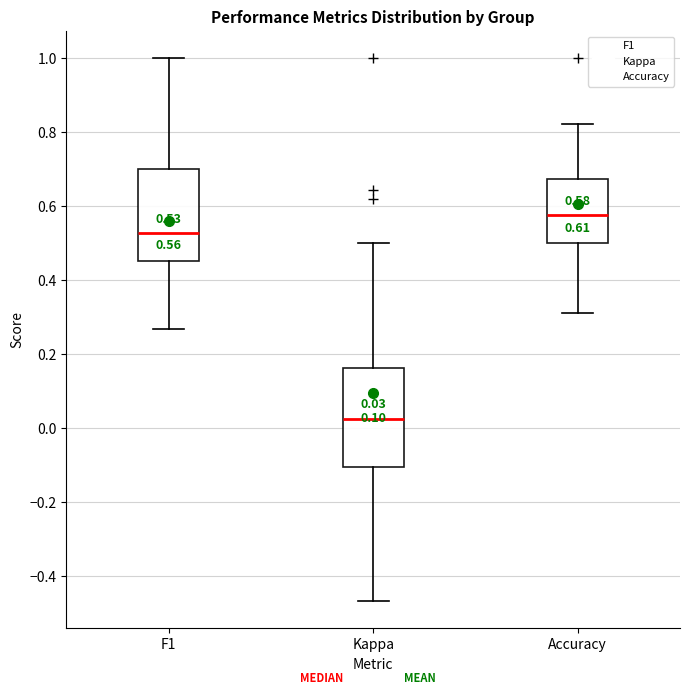

Which box has the highest median line?

Accuracy